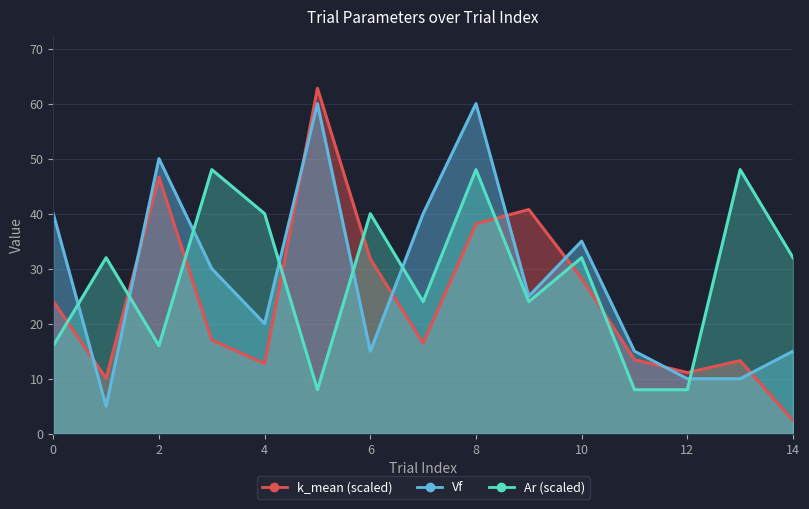

How many data points in Vf are less than 25?

7